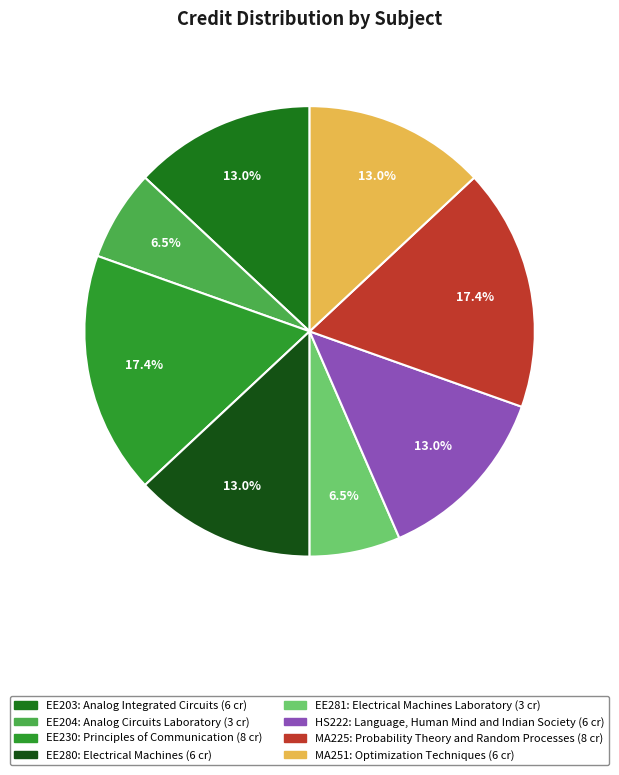

Does any single category account for the majority?

No